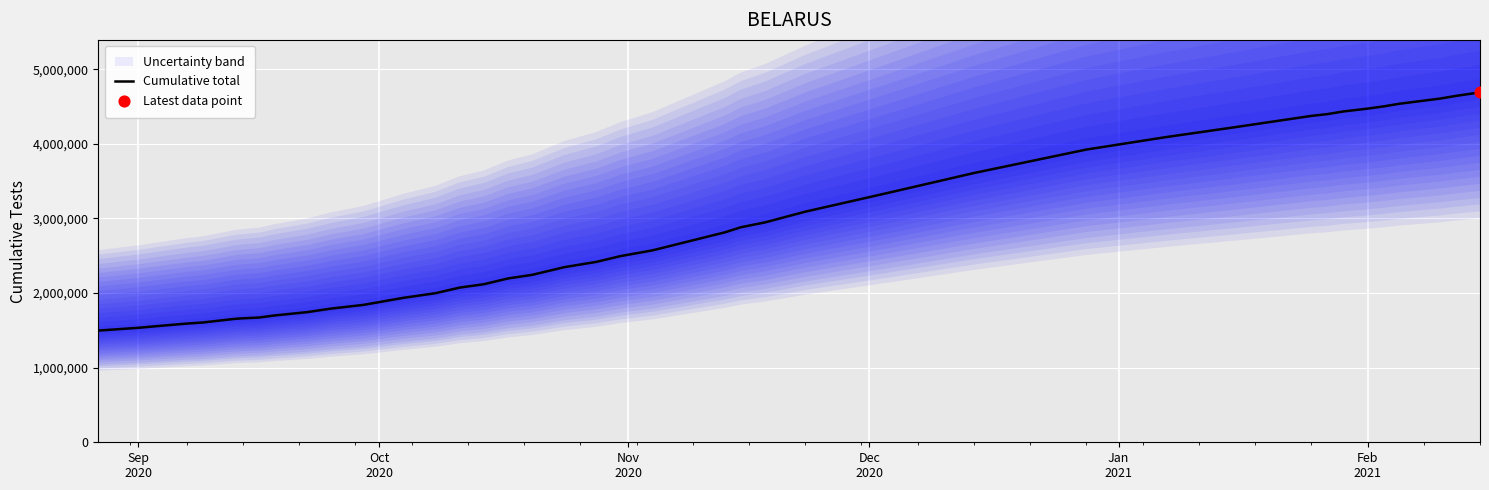

What is the lowest value of the Cumulative total series?

1497421